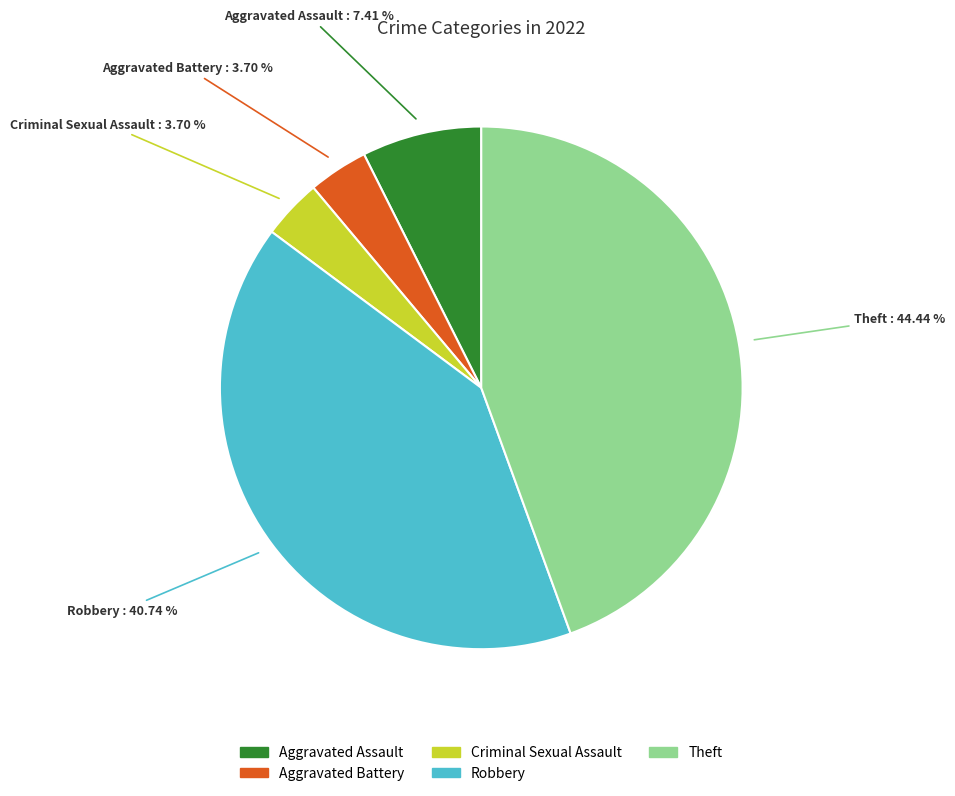

The Aggravated Battery slice represents 4% of the pie. True or false?

True